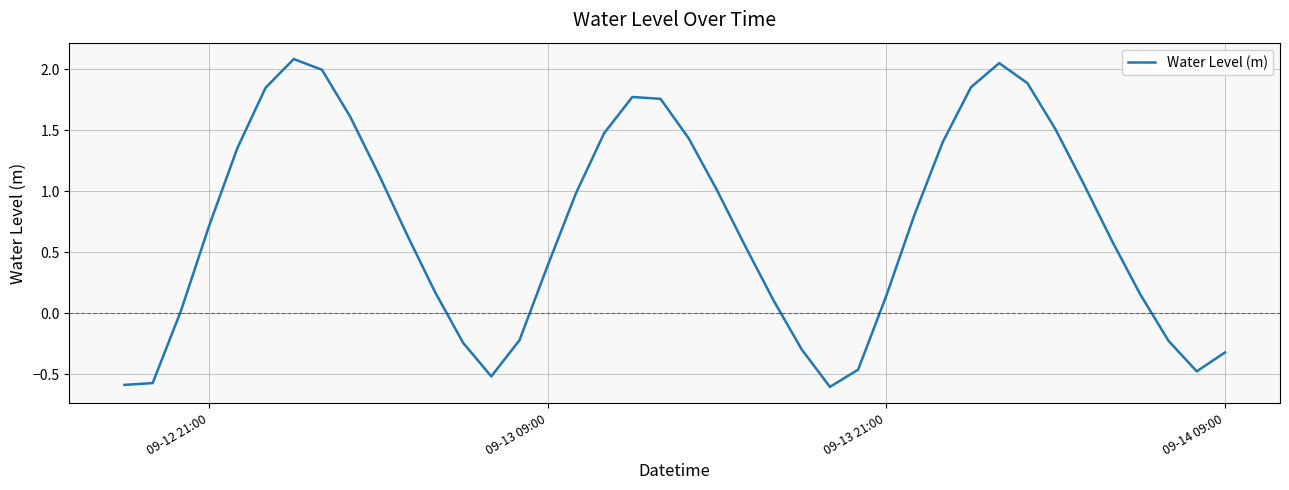

What is the minimum value shown in the chart?

-0.6